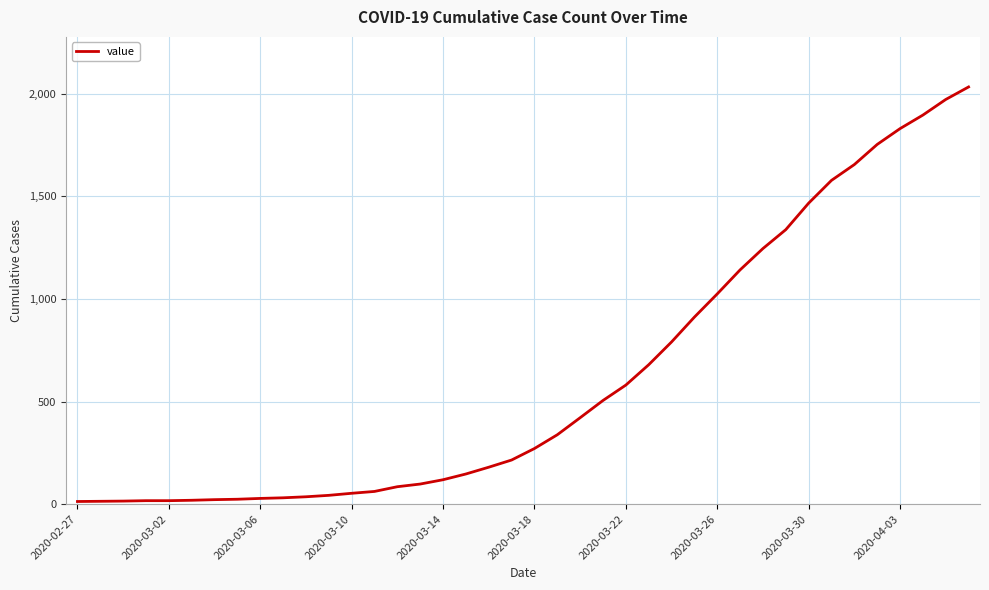

What is the greatest value displayed?

2032